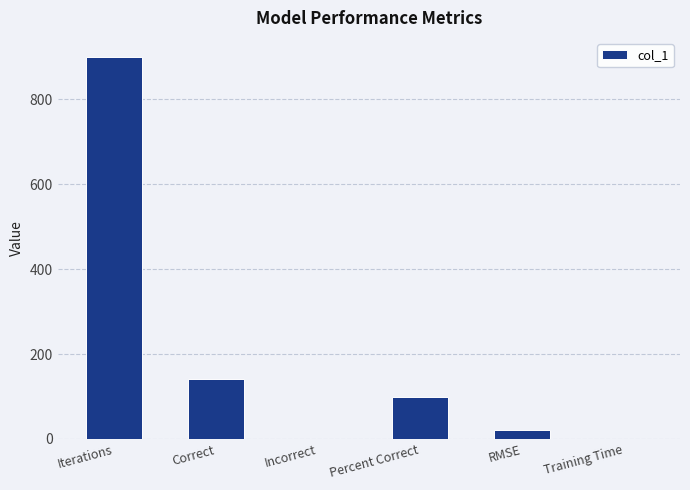

What is the sum of all values?

1163.1